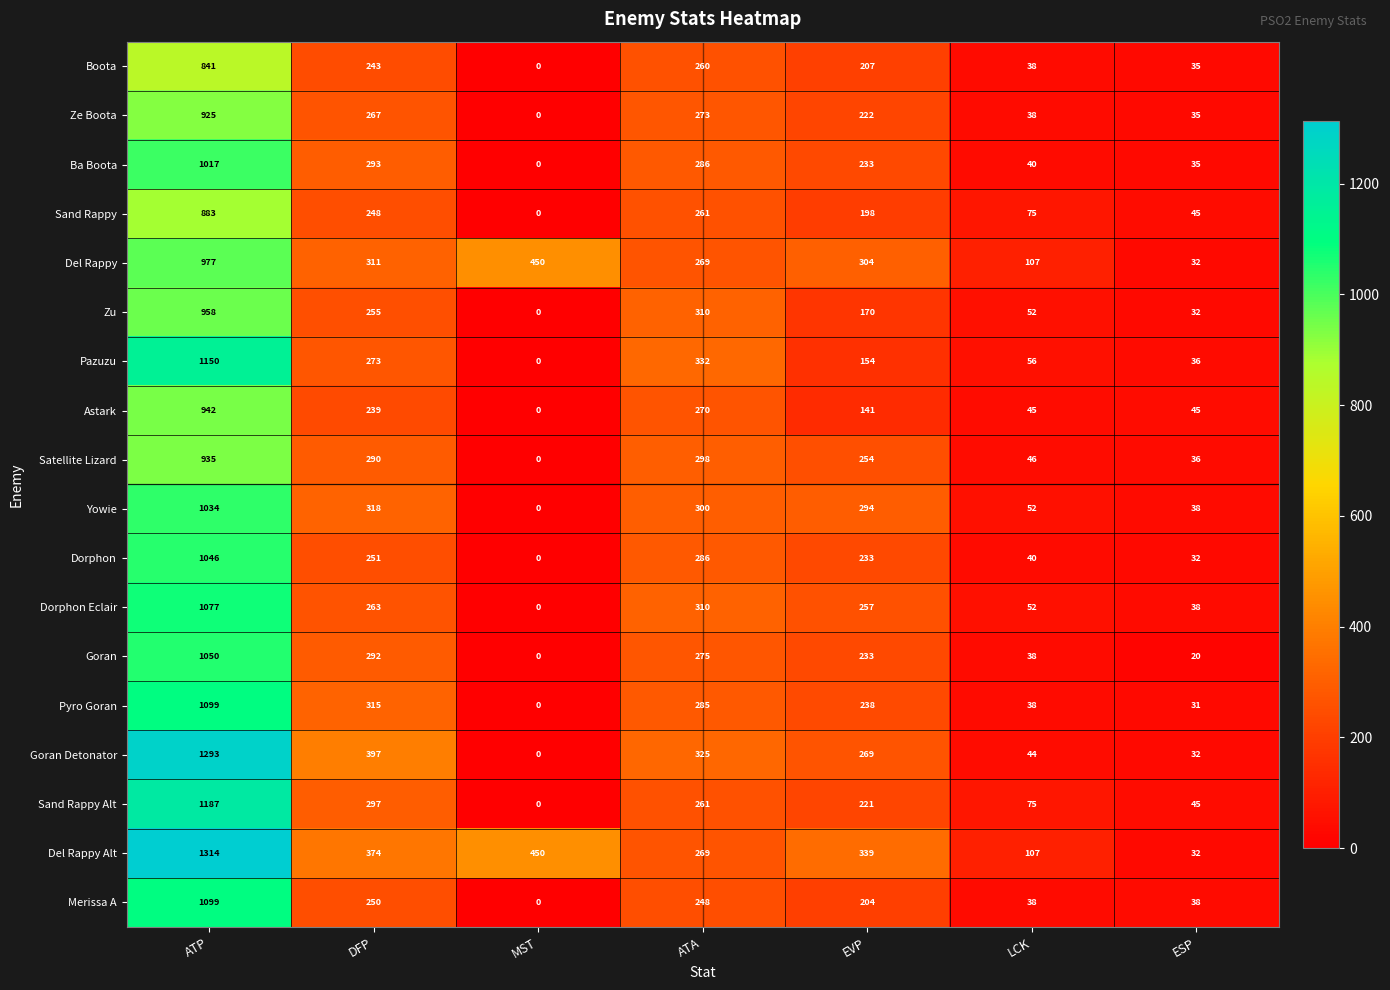

Read the Del Rappy Alt value at LCK.

107